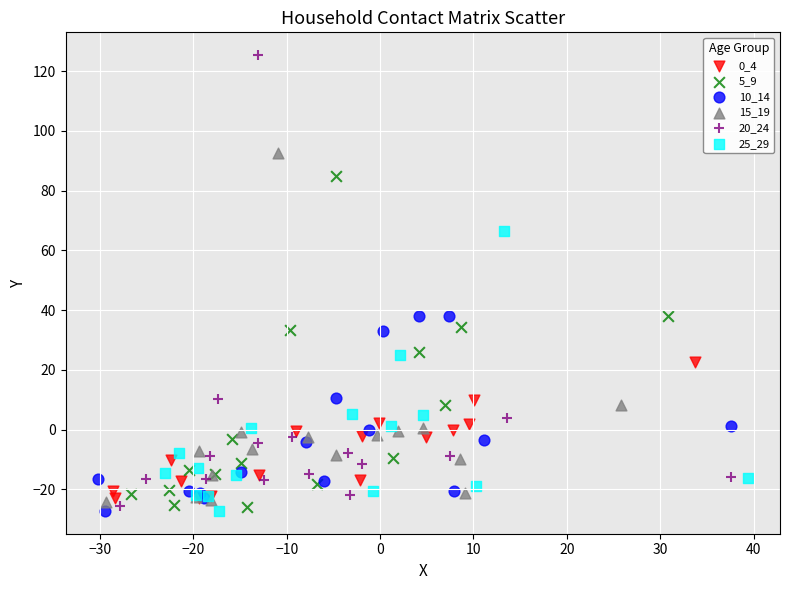

Which series has the largest Y range (max minus min)?

20_24